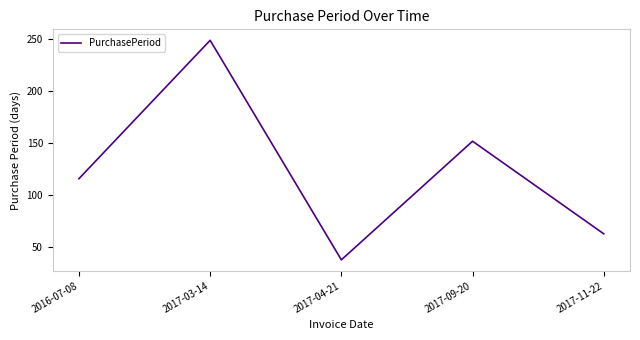

What is the difference between the second highest and second lowest values?

89